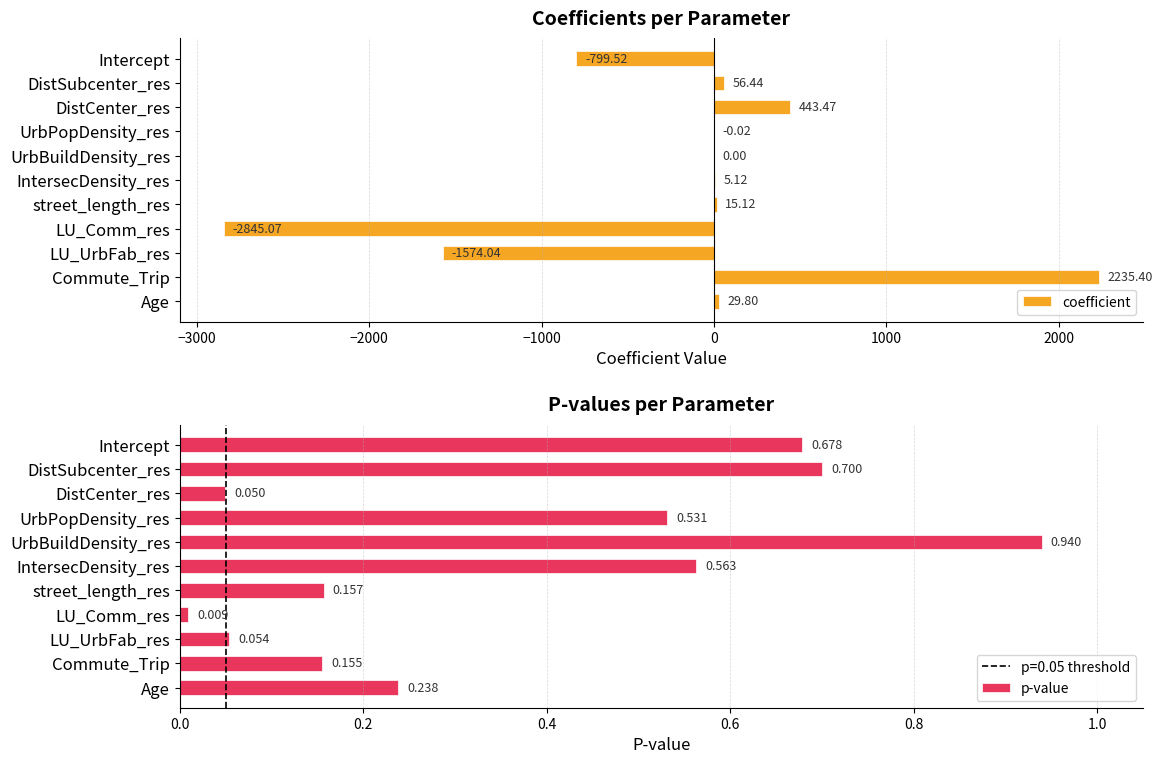

What is the sum of all coefficient values?

-2433.3